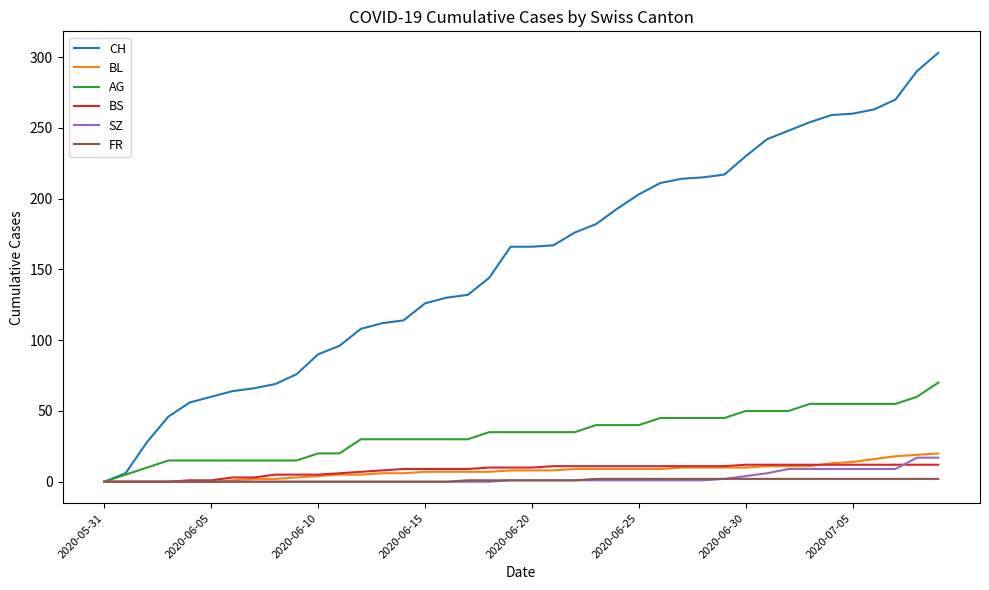

What is the highest value of the BS series?

12